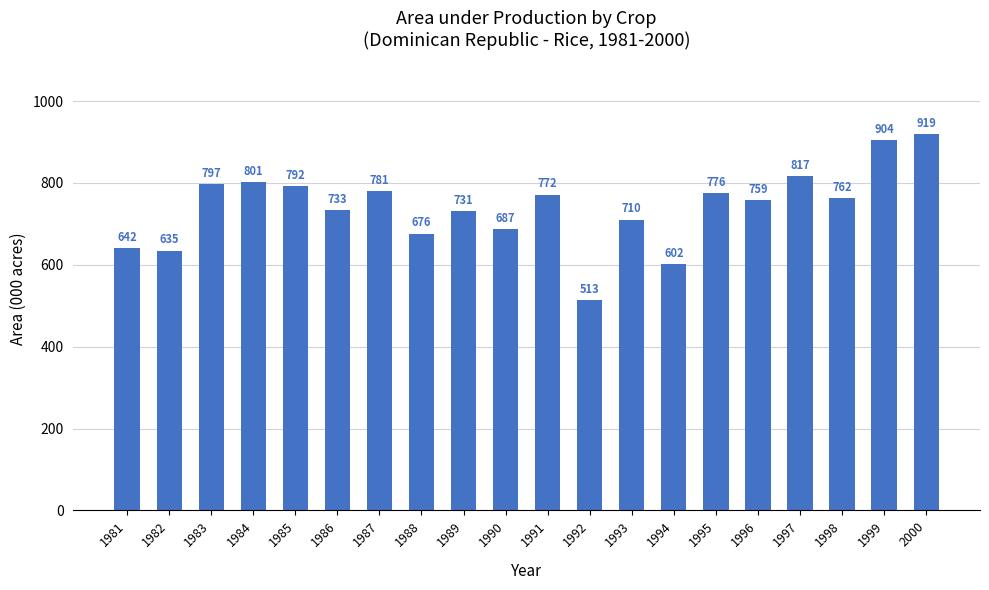

How many series are shown in this chart?

1